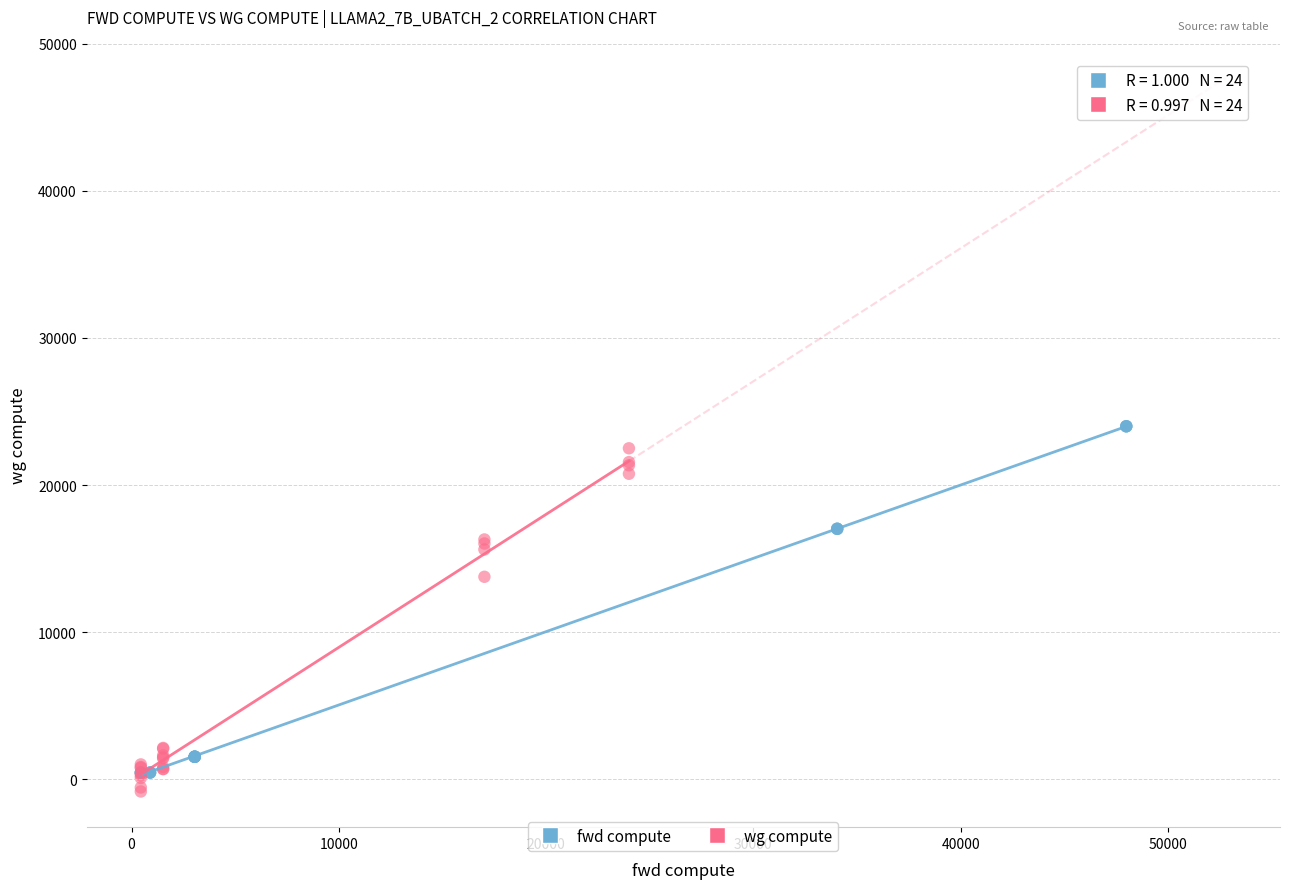

Which series contains the lowest Y value?

wg compute